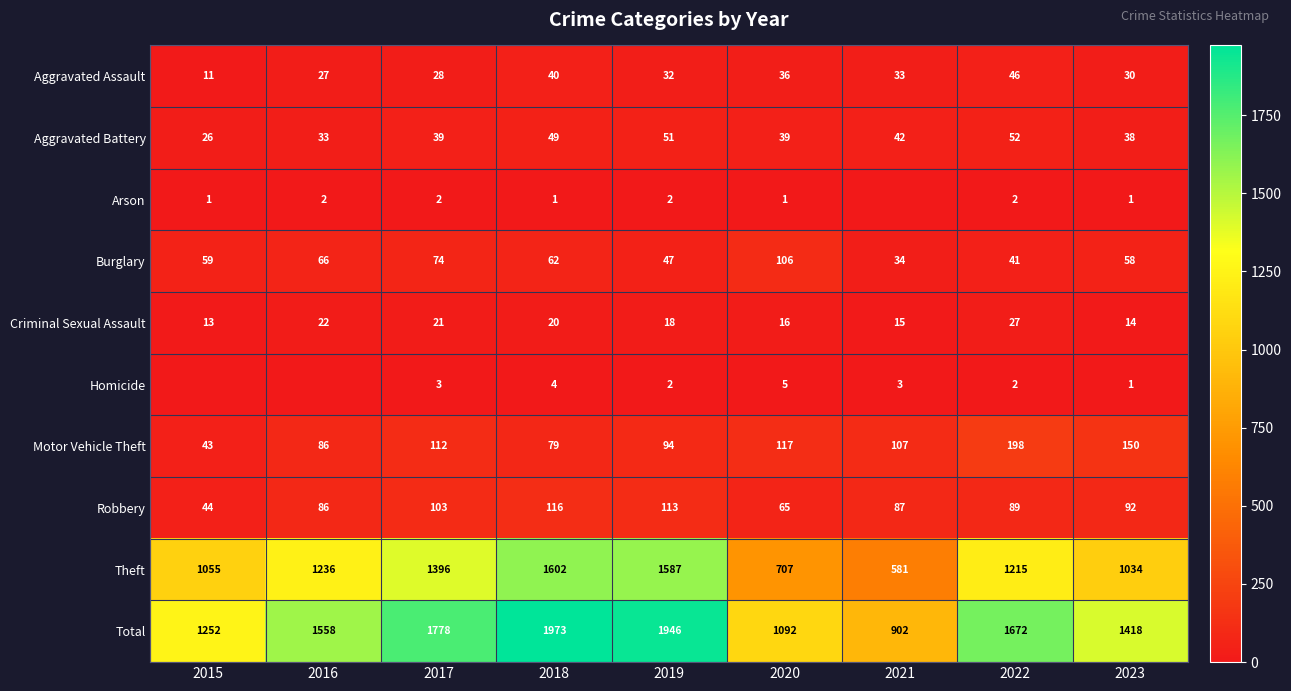

List the labels in order of Total value, largest first.

2018, 2019, 2017, 2022, 2016, 2023, 2015, 2020, 2021